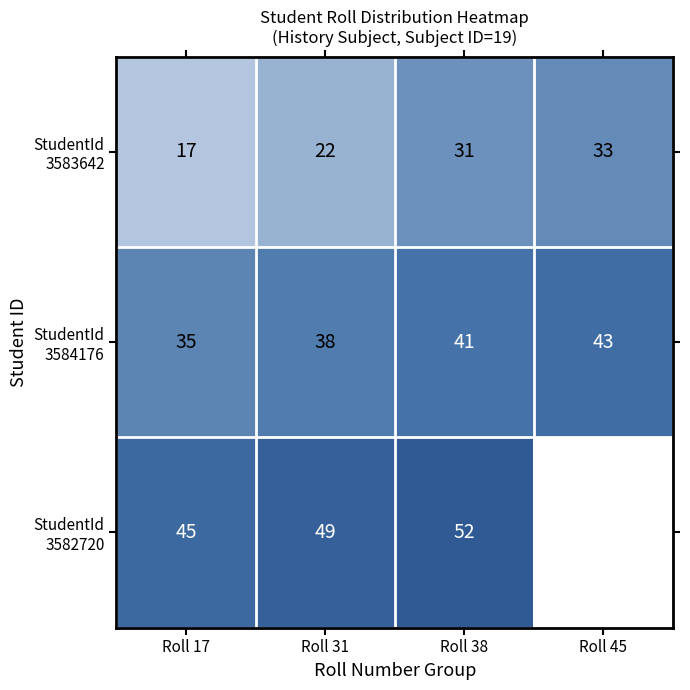

What is the spread (max minus min) of values at Roll 31?

27